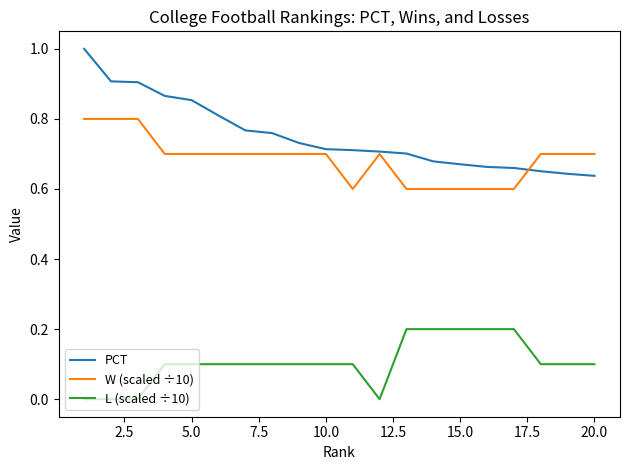

True or false: PCT and L (scaled ÷10) cross at least once.

False